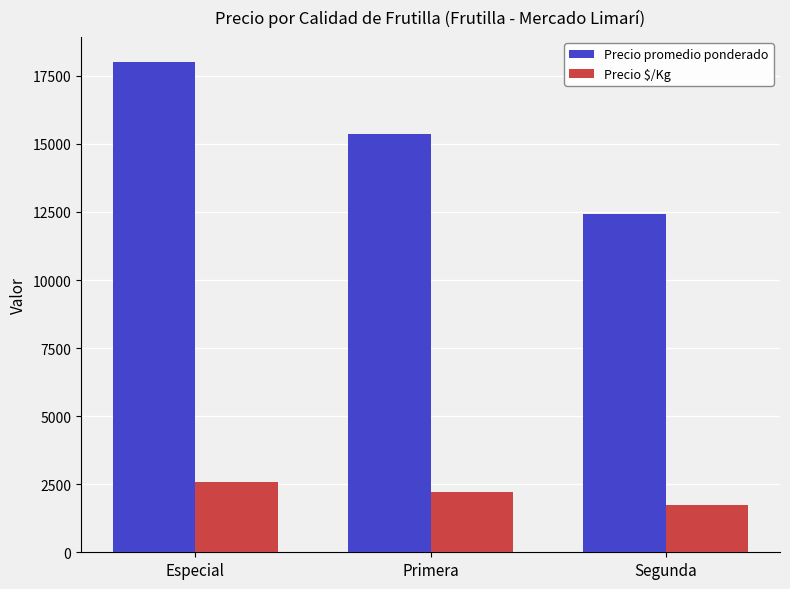

The Precio promedio ponderado series shows 9148 at Especial. True or false?

False